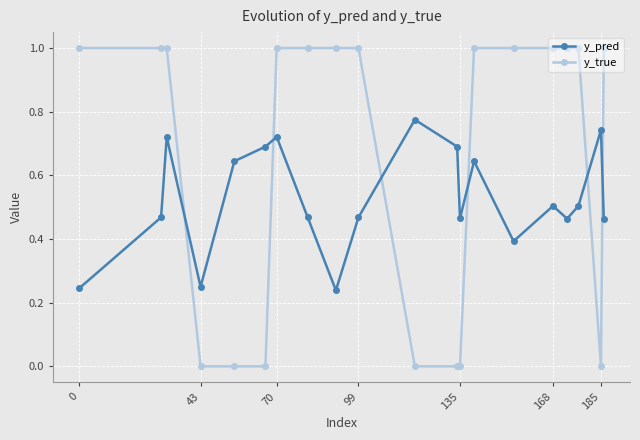

Rank the series by their average value, from highest to lowest.

y_true, y_pred